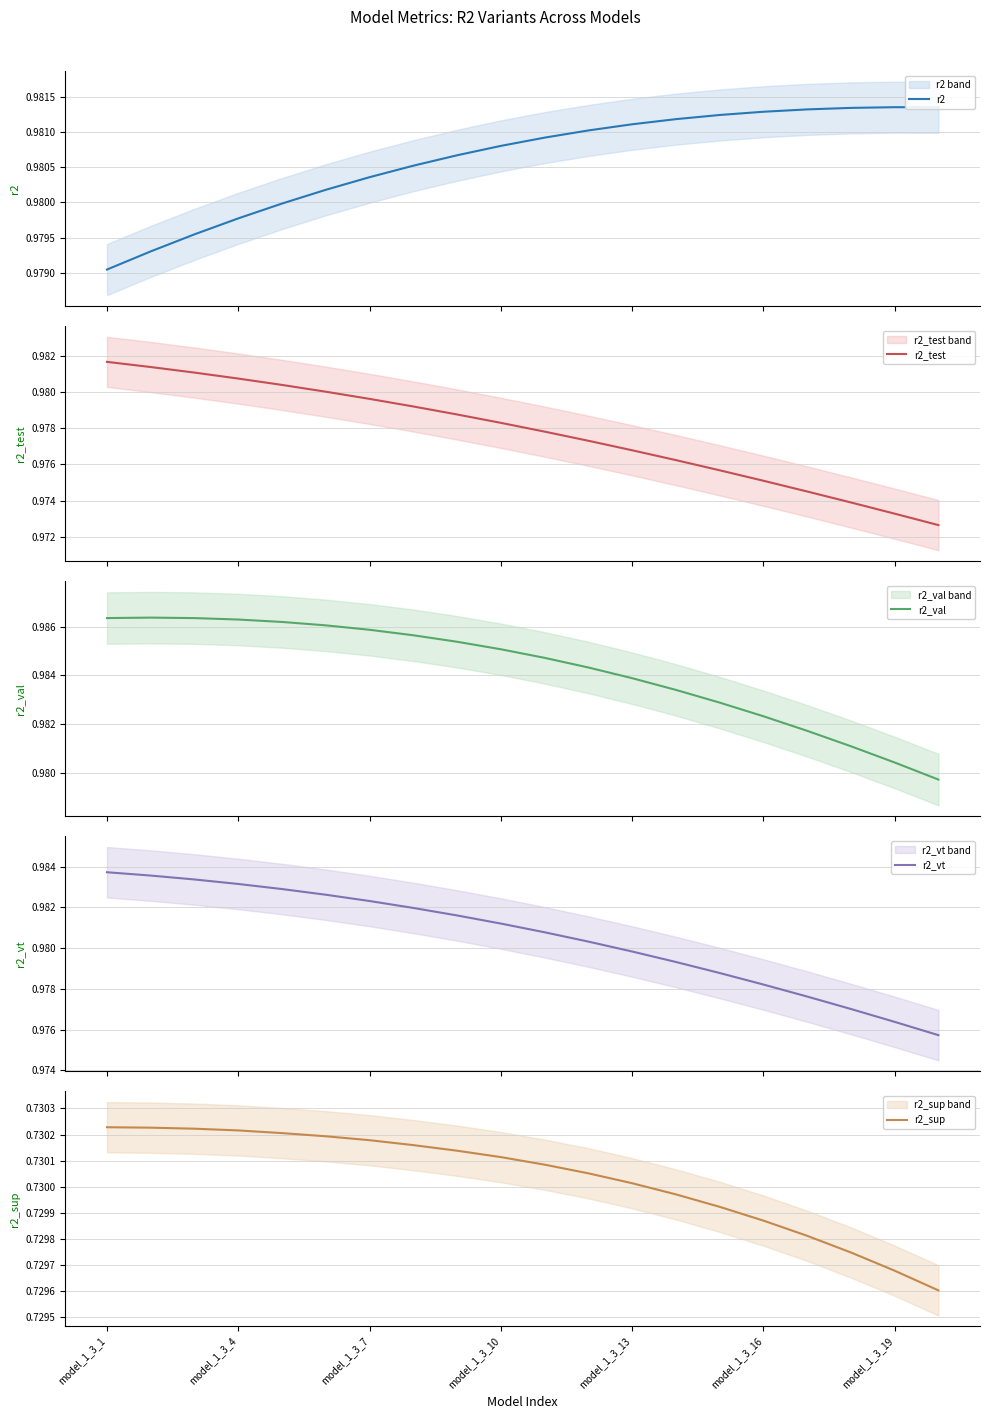

How many lines are shown in the chart?

5